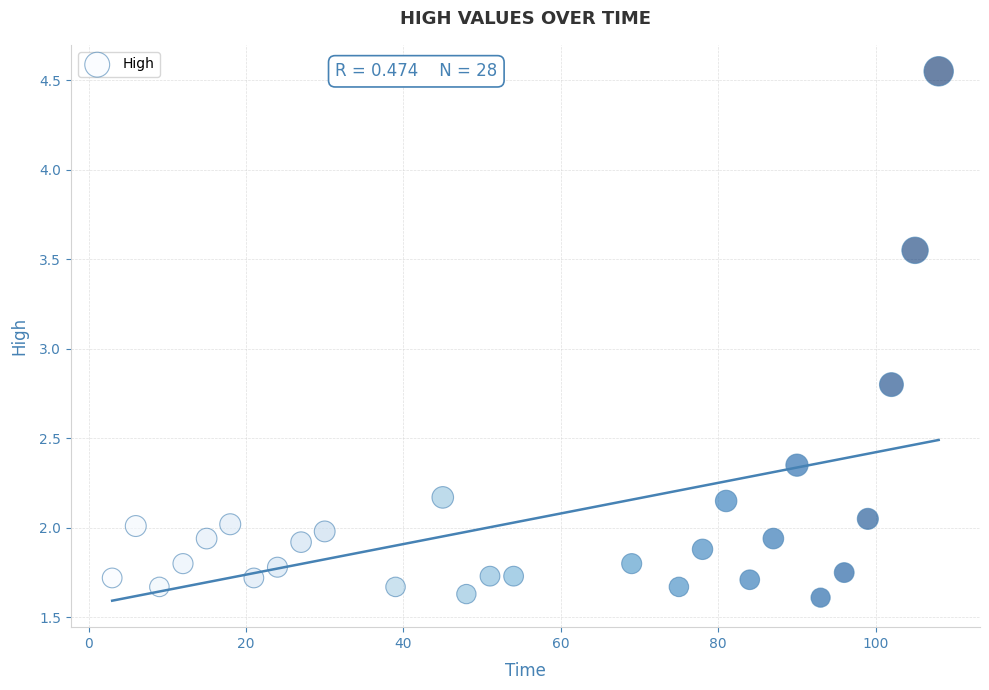

What Y value in the scatter plot is closest to 3?

2.8